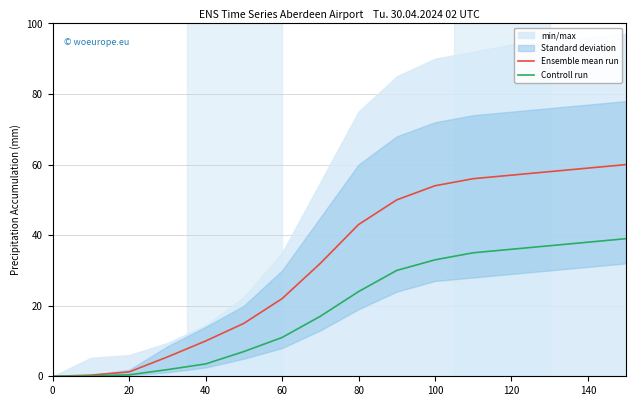

How many values in Ensemble mean run are above zero?

15